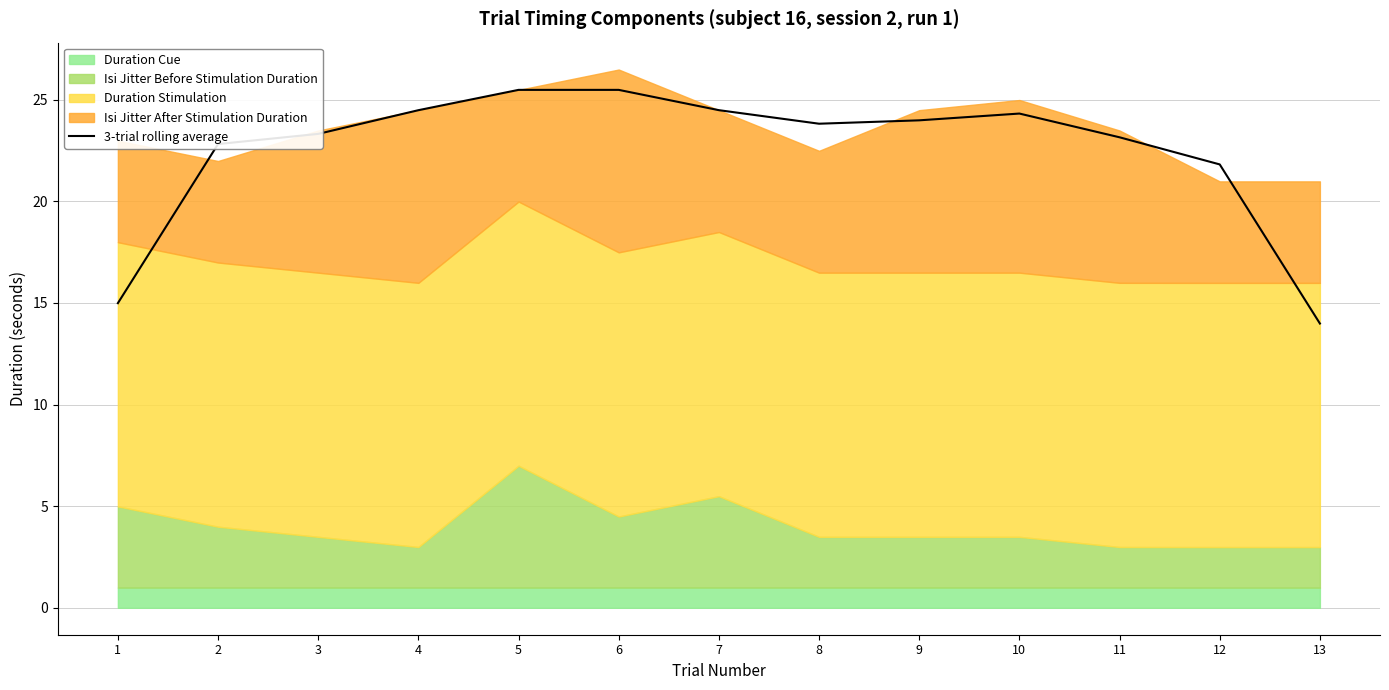

What is the difference between the values at 4 and 1?

9.5